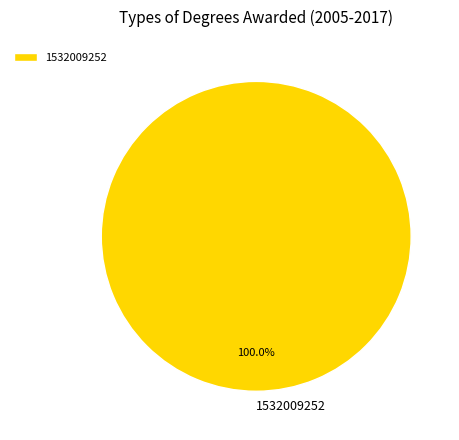

Rank the categories by value from highest to lowest.

1532009252